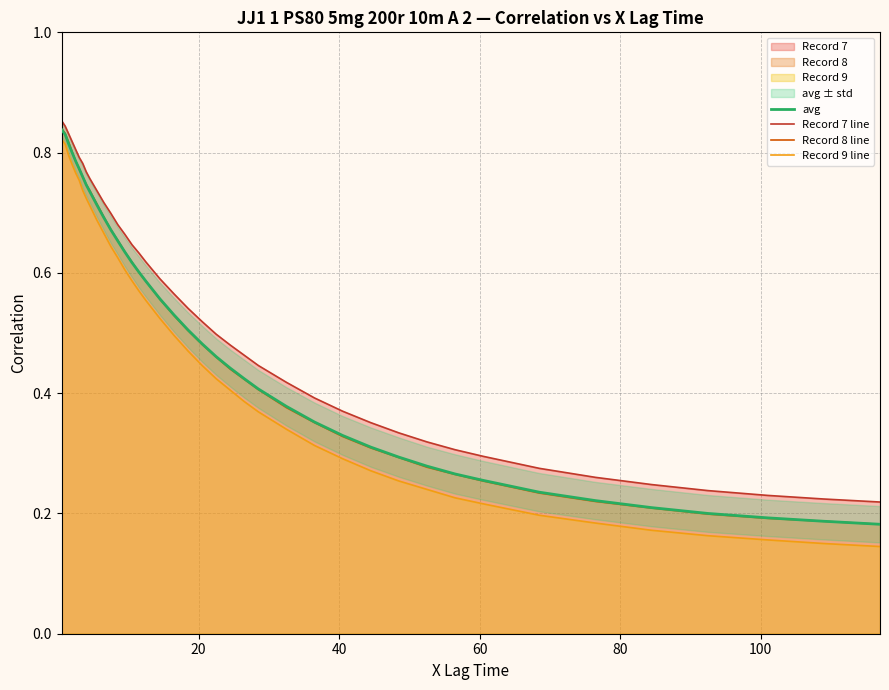

What is the average value of the Record 8 line series?

0.5